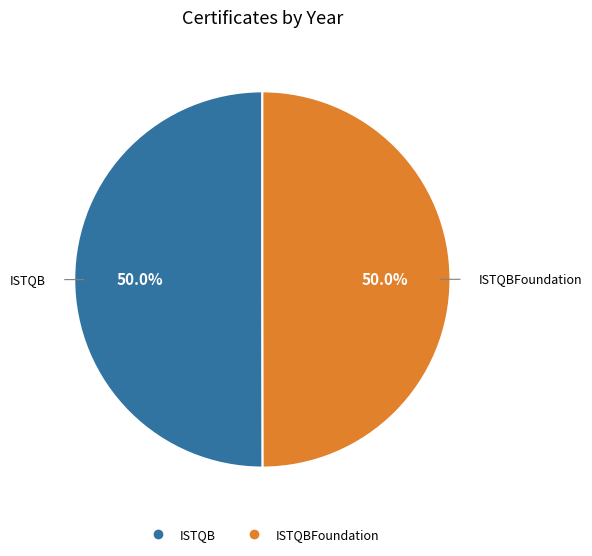

How many segments does this pie chart have?

2